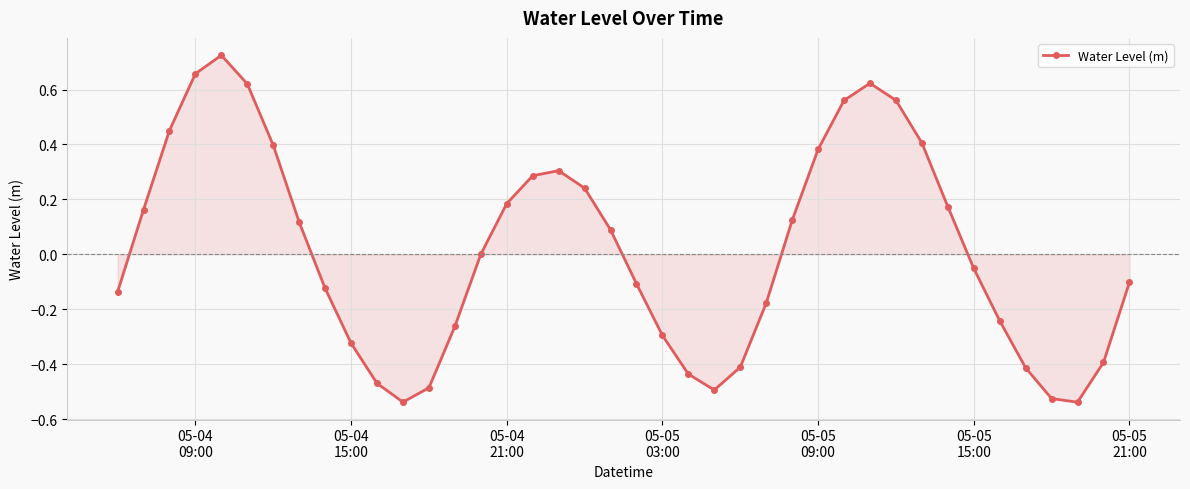

What is the difference between the maximum and second lowest values?

1.3